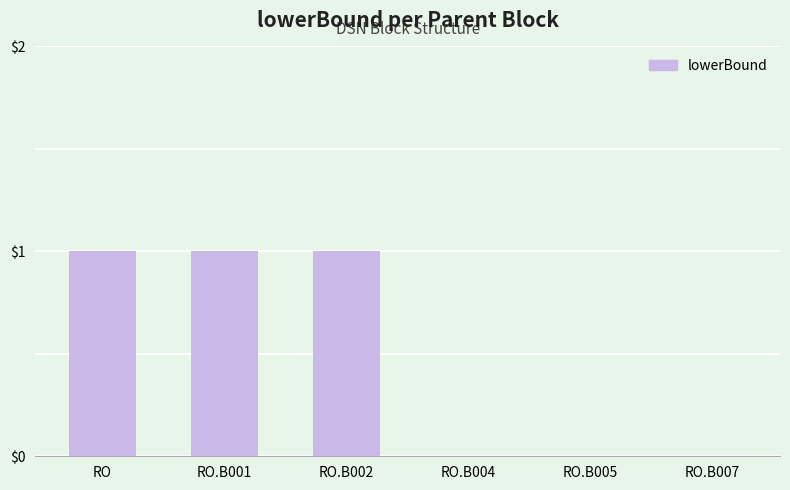

Reading left to right, list all the values displayed in this chart.

1	1	1	0	0	0